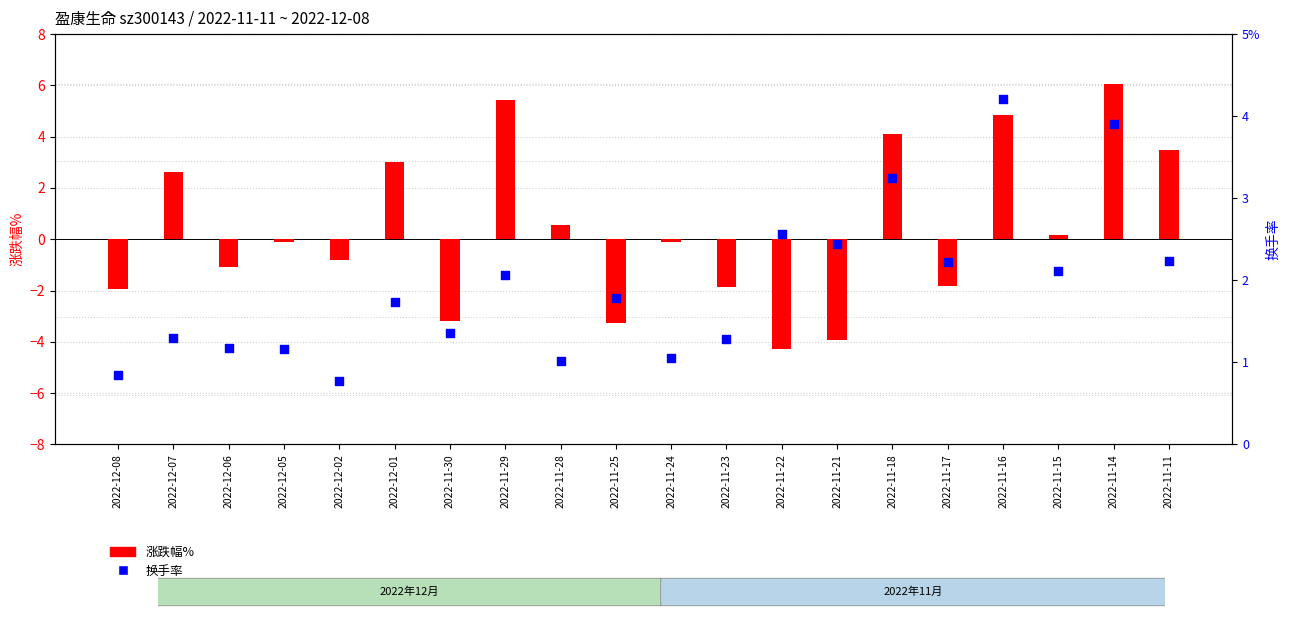

Is the value of 涨跌幅% at 2022-11-29 greater than the value of 换手率 at 2022-12-01?

Yes